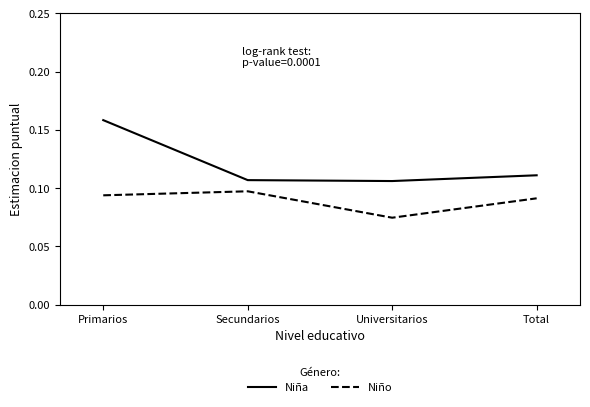

What position from the right is Secundarios?

3